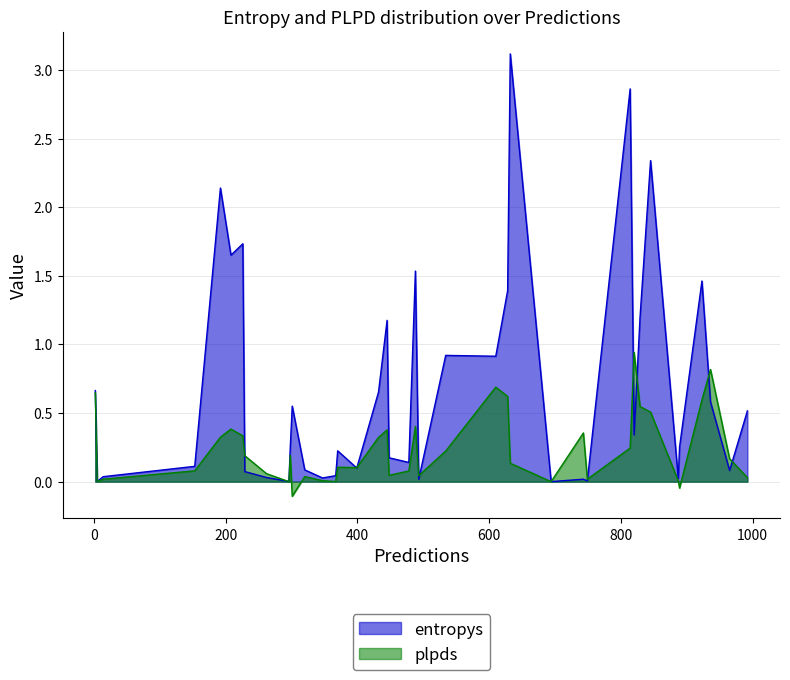

Which series has the largest range (max minus min)?

entropys